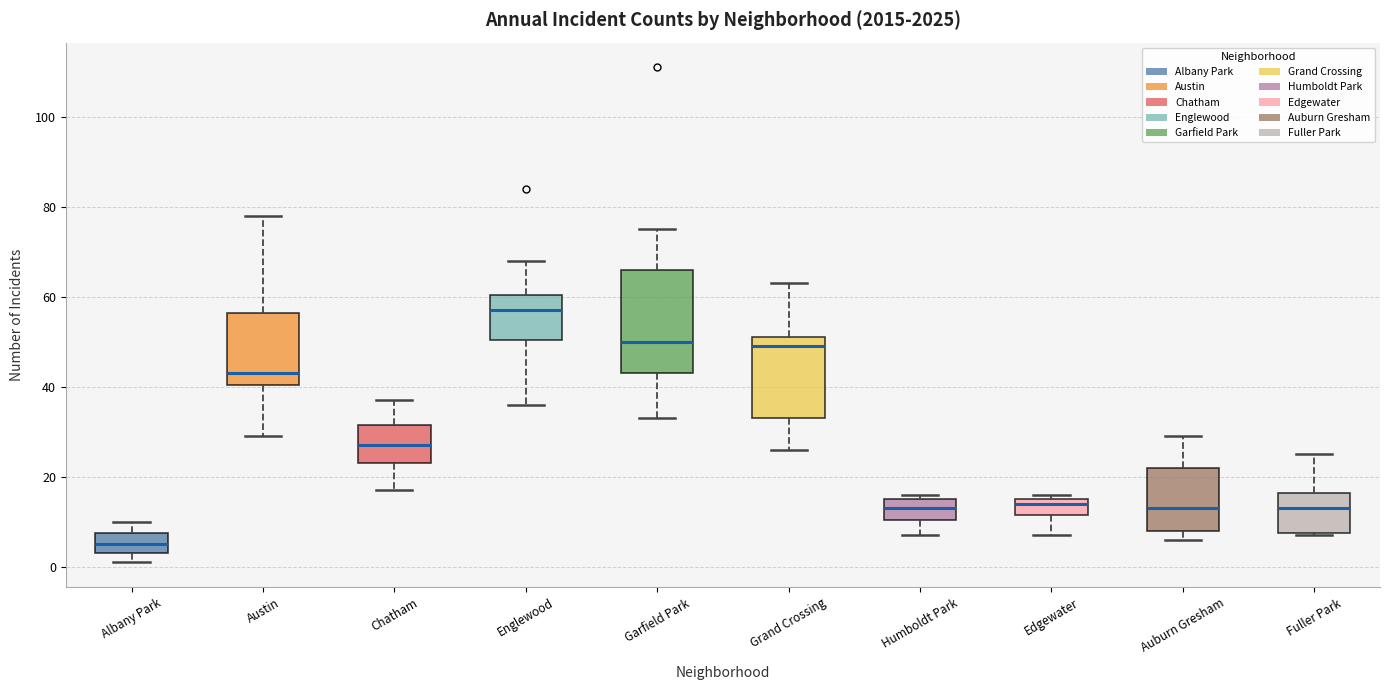

Where is the upper edge of the box for Fuller Park on the y-axis? The values are not printed on the chart, so give them approximately, as read against the axis.

16